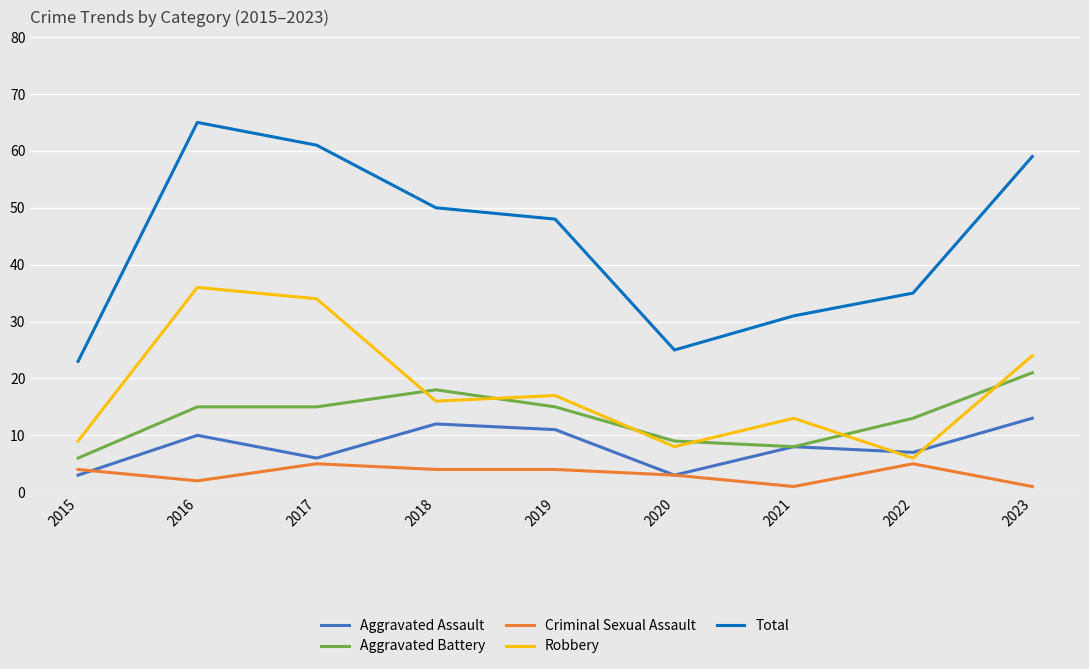

Which series has the largest total across all categories?

Total